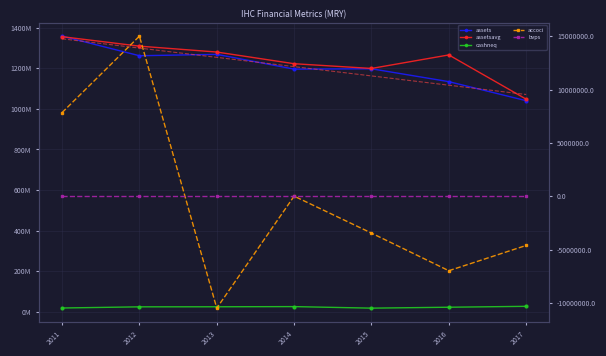

What is the minimum value shown in the chart?

-10472000.0